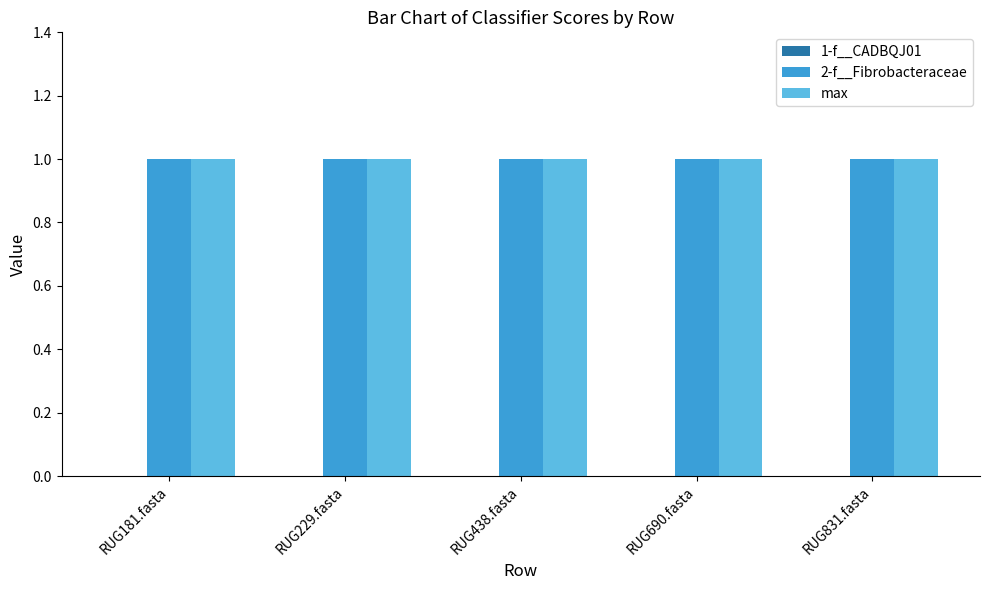

What is the sum of the max values at RUG690.fasta and RUG438.fasta?

2